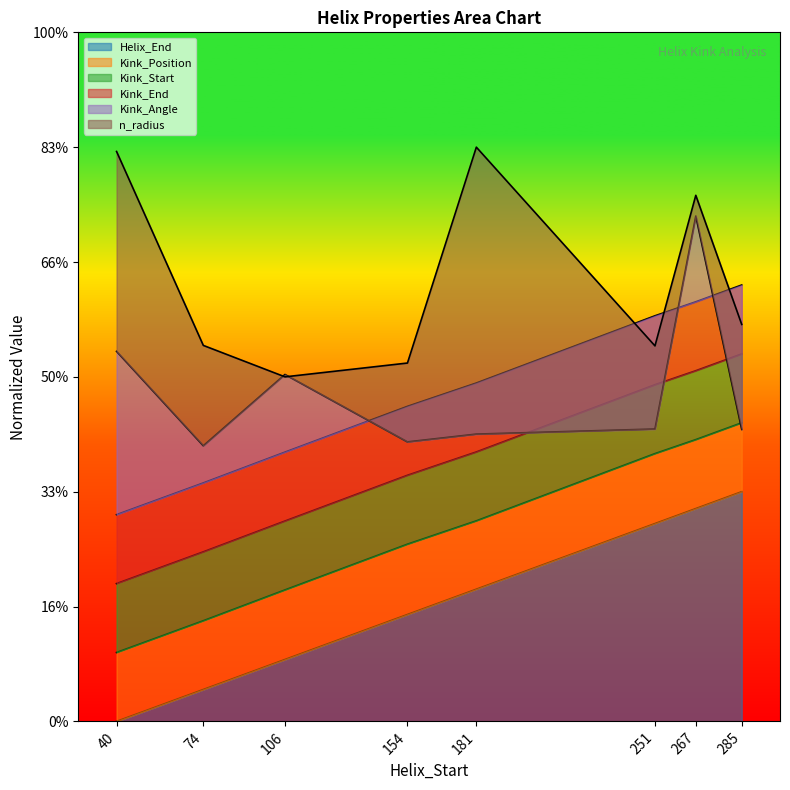

The value of n_radius at 285 is 69.1. True or false?

True